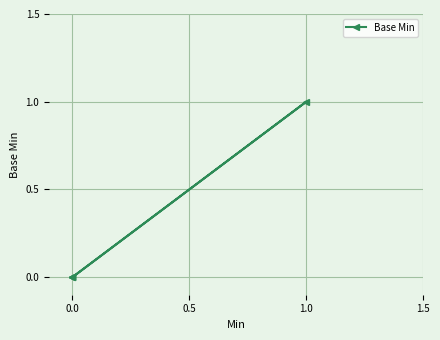

What value does the data have at 1.0?

1